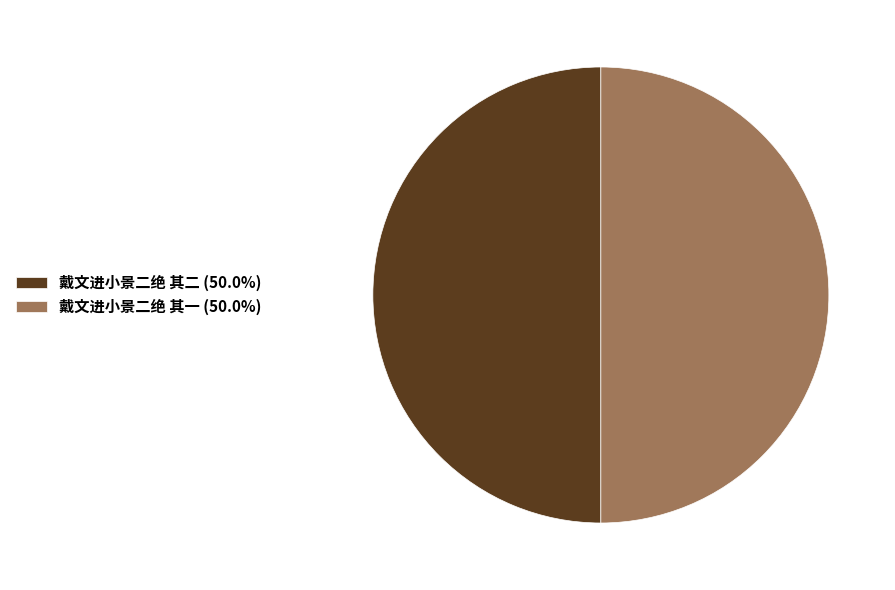

Approximately how many times larger is the value at 戴文进小景二绝 其二 (50.0%) compared to 戴文进小景二绝 其一 (50.0%)?

1.0